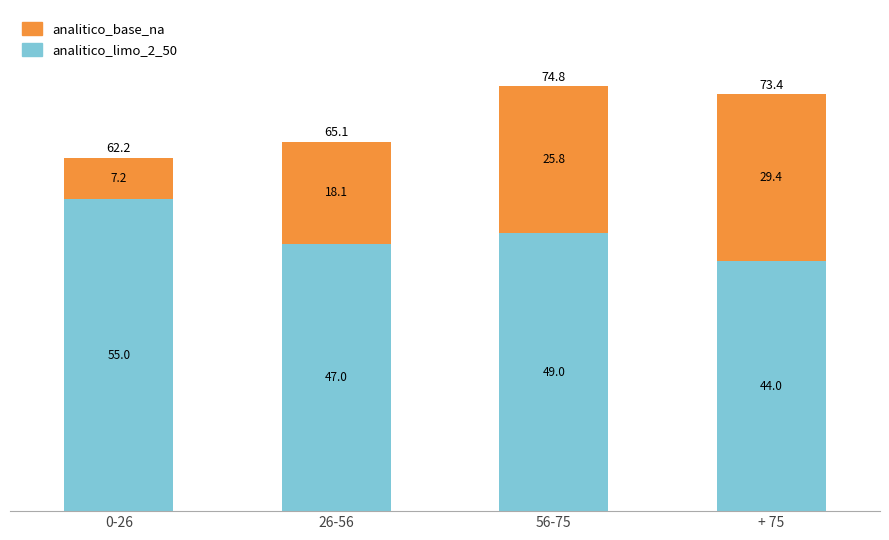

What are all the series names shown in the legend?

analitico_base_na, analitico_limo_2_50